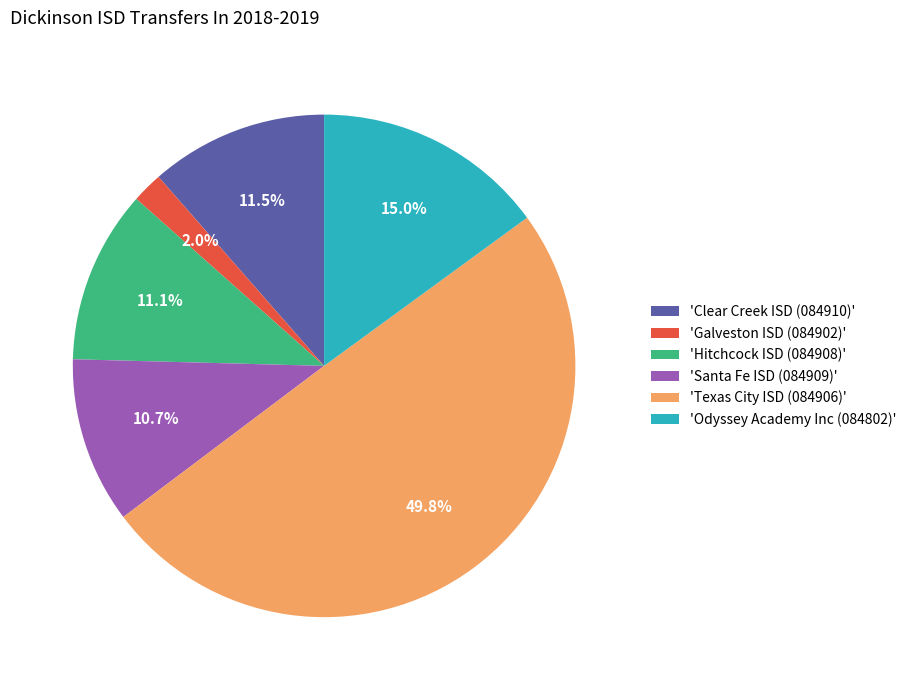

How much of the chart is everything except 'Galveston ISD (084902)'?

98.0%